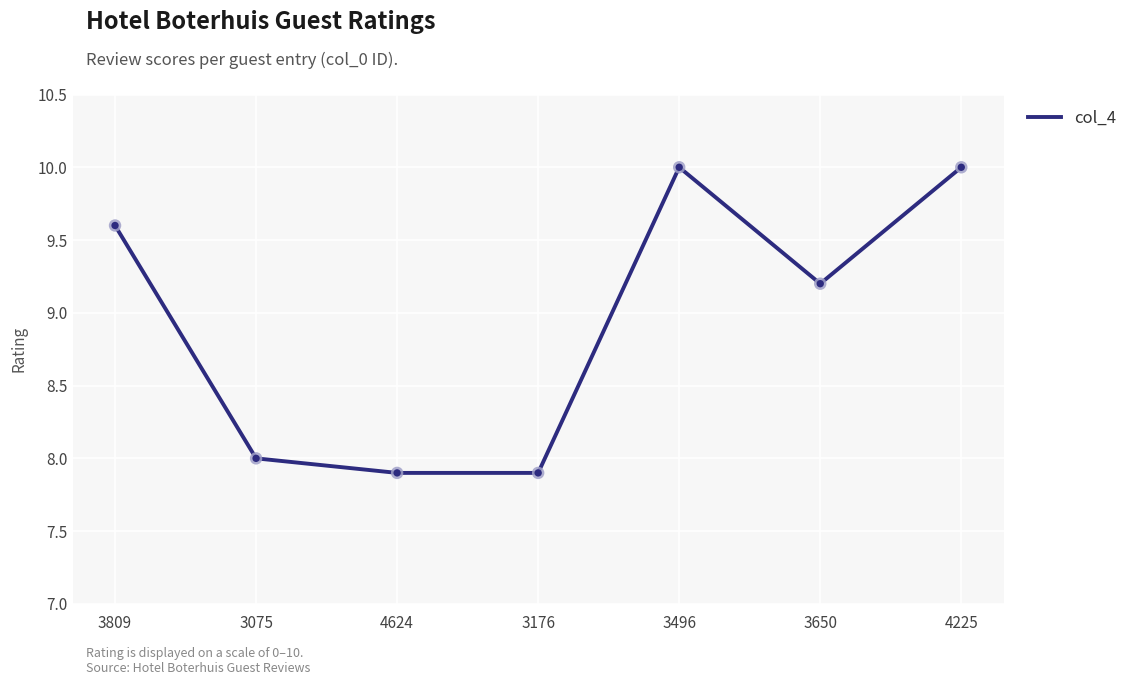

What is the change in value from 3650 to 4225?

+0.8